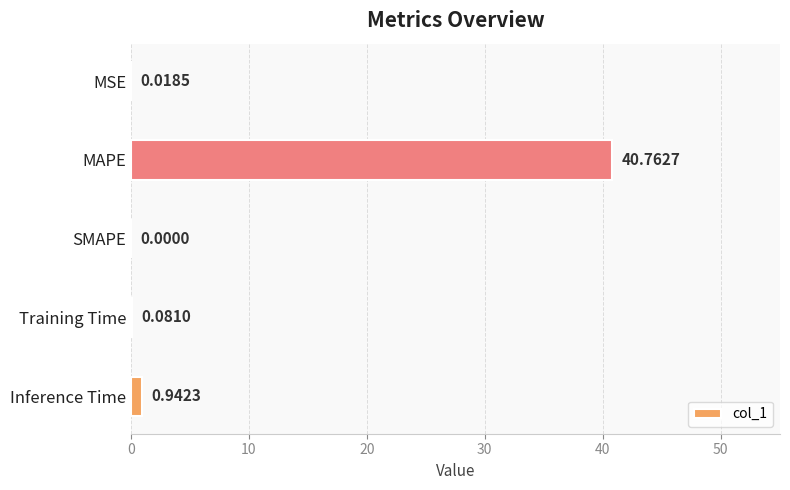

What is the sum of the values at MAPE and MSE?

40.8